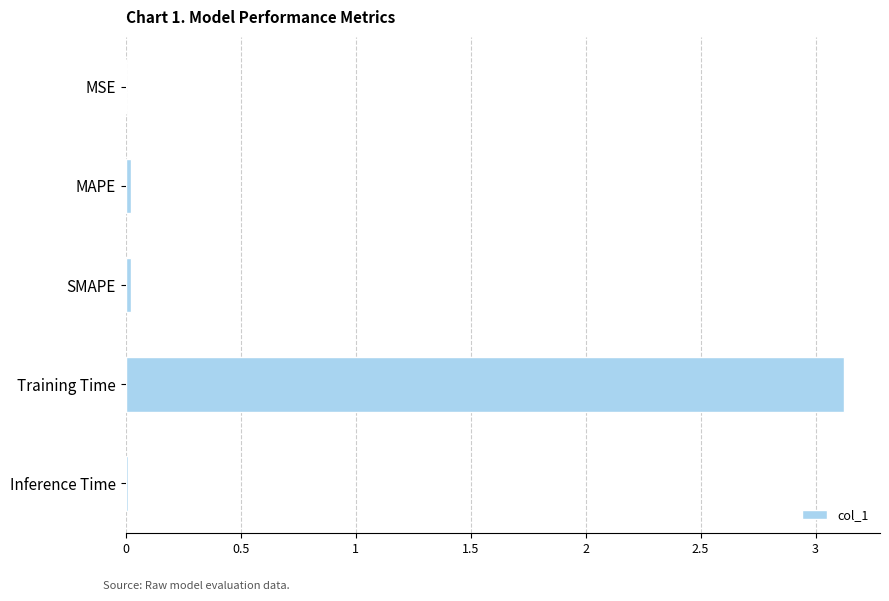

Are the bars horizontal?

Yes